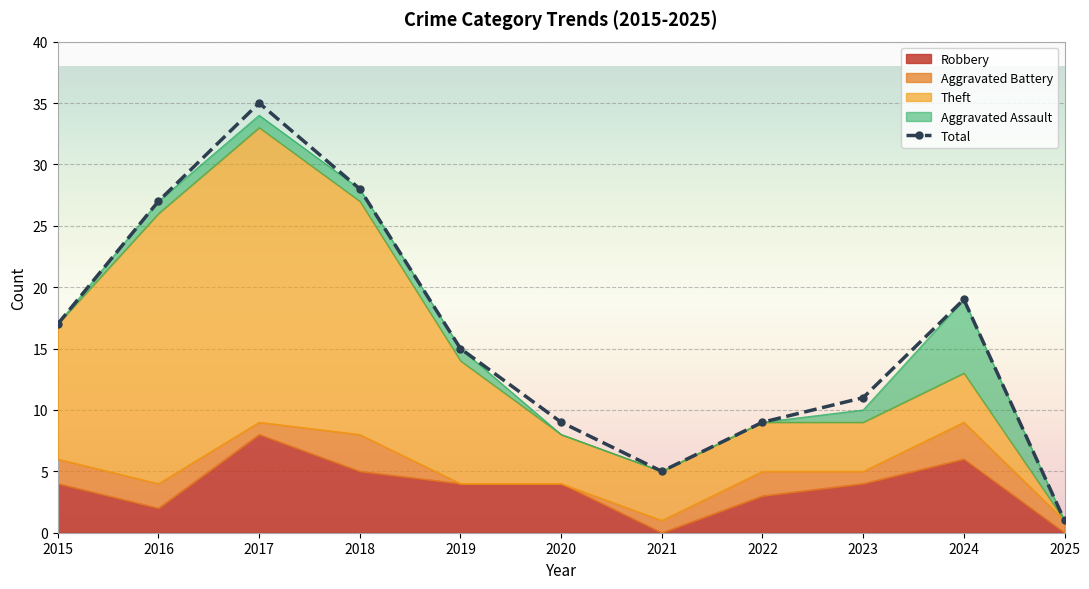

Reading left to right, transcribe all the data shown in this chart.

17	27	35	28	15	9	5	9	11	19	1